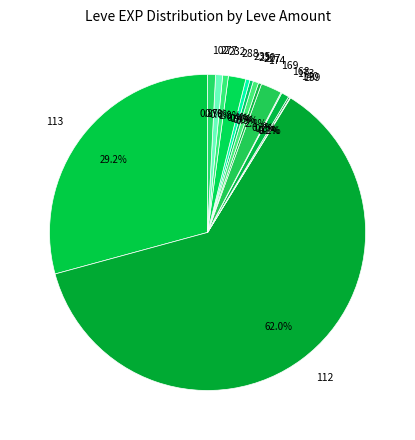

Which has a higher value, 112 or 173?

112